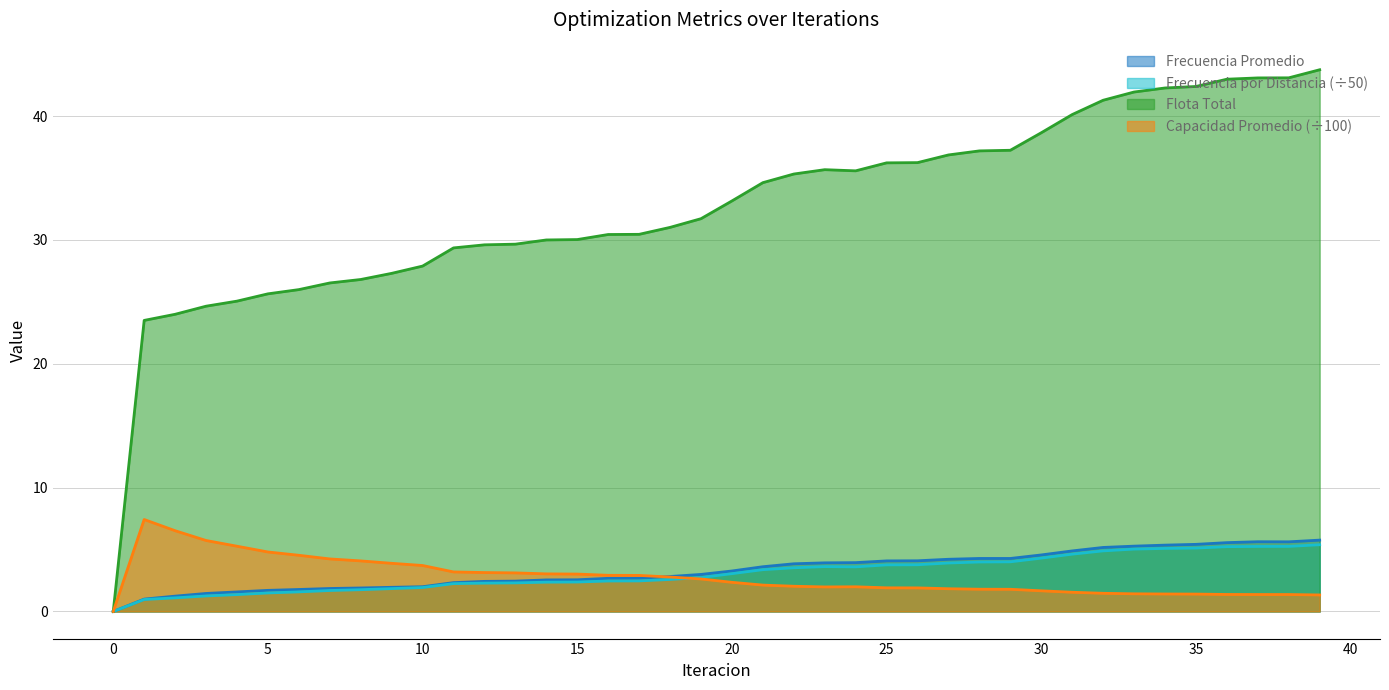

Is it true that Frecuencia Promedio equals 4.1 at 25?

True